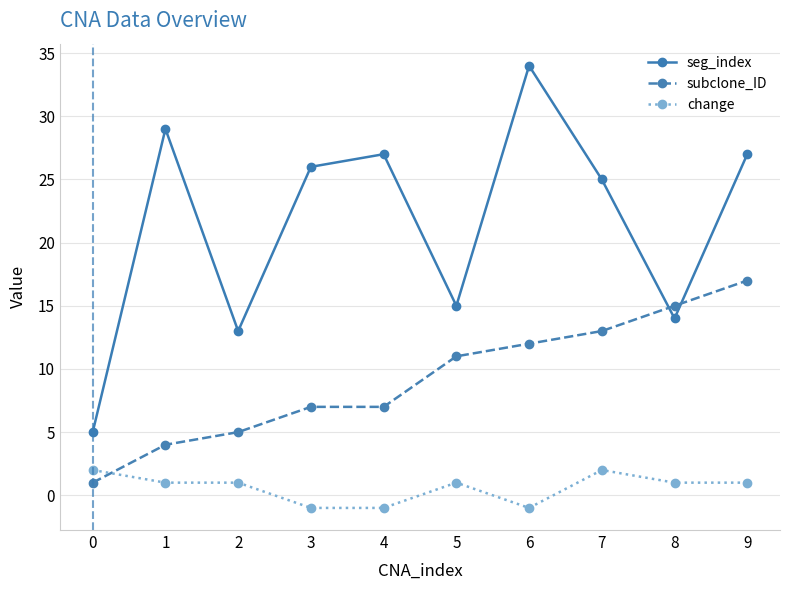

Which series has the largest range (max minus min)?

seg_index